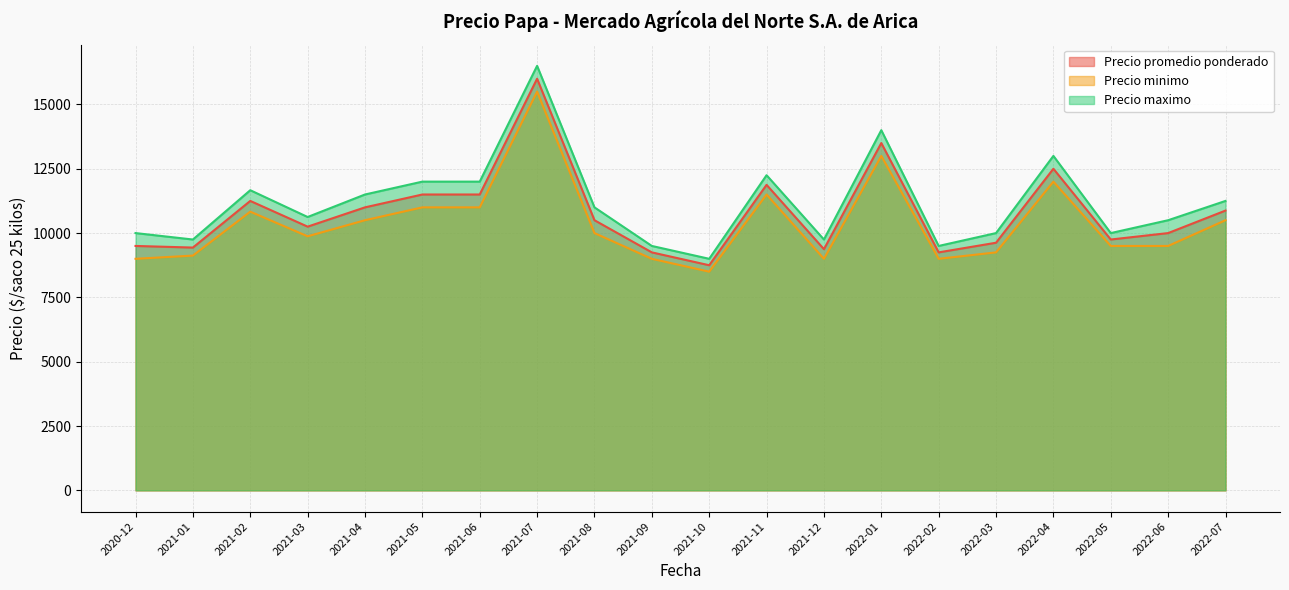

Read the Precio maximo value at 2021-03.

10625